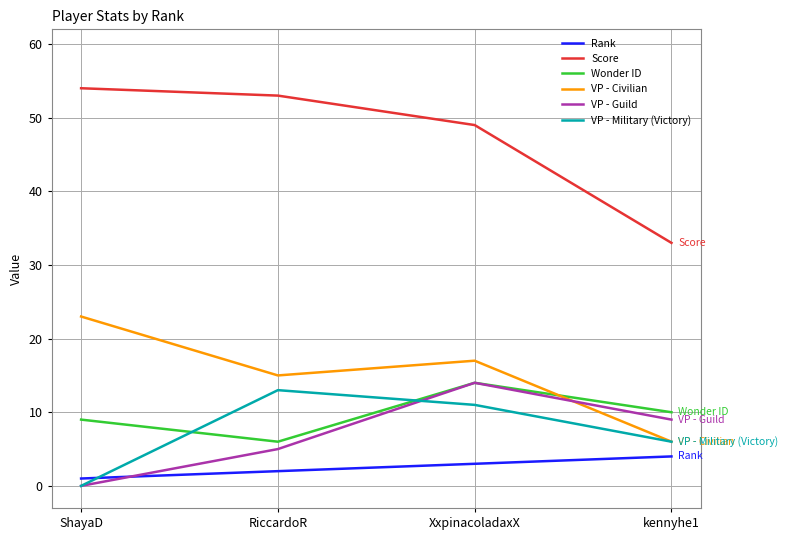

List the labels in order of VP - Military (Victory) value, largest first.

RiccardoR, XxpinacoladaxX, kennyhe1, ShayaD